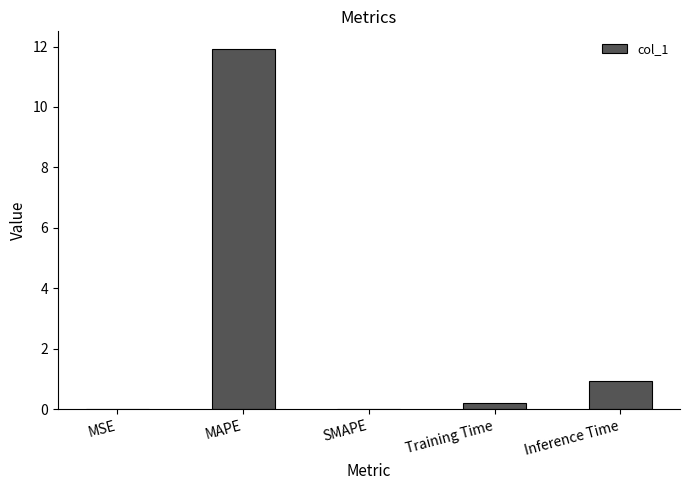

Between MAPE and SMAPE, which is larger?

MAPE